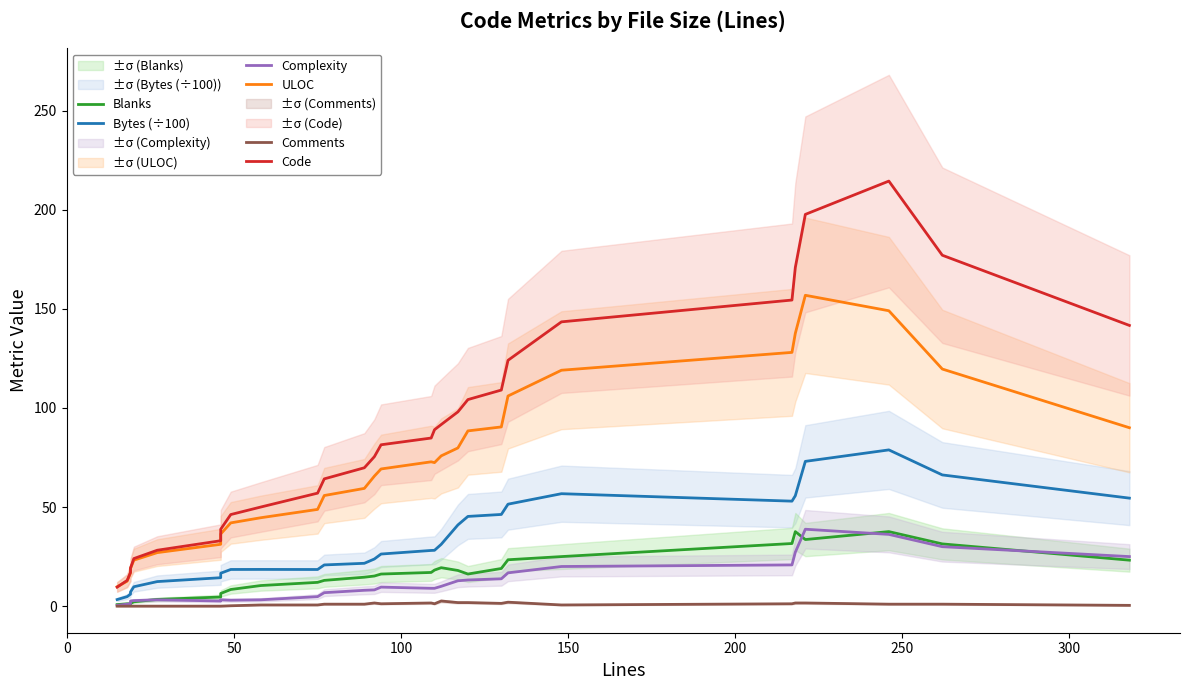

What is the difference between the second highest and minimum values in the Blanks series?

36.8